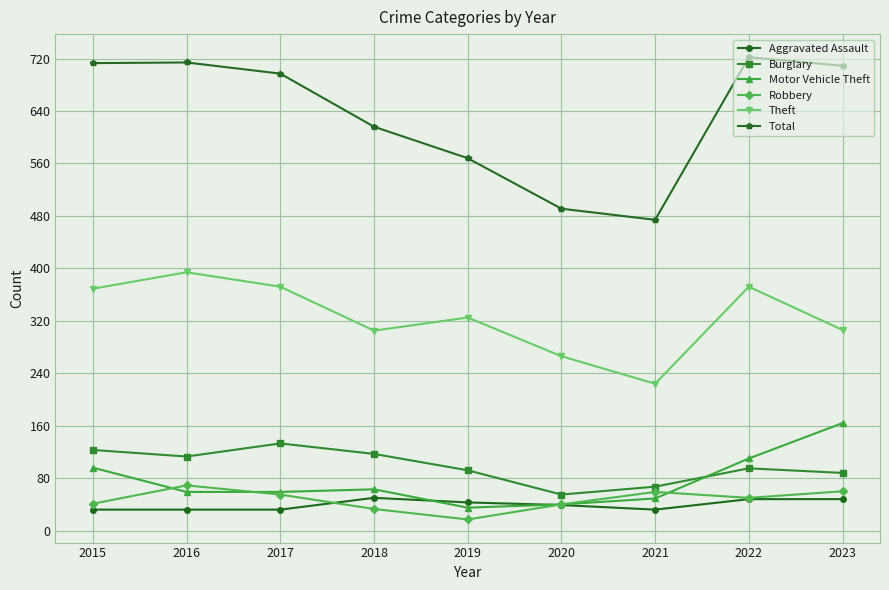

Is it true that Burglary equals 88 at 2023?

True